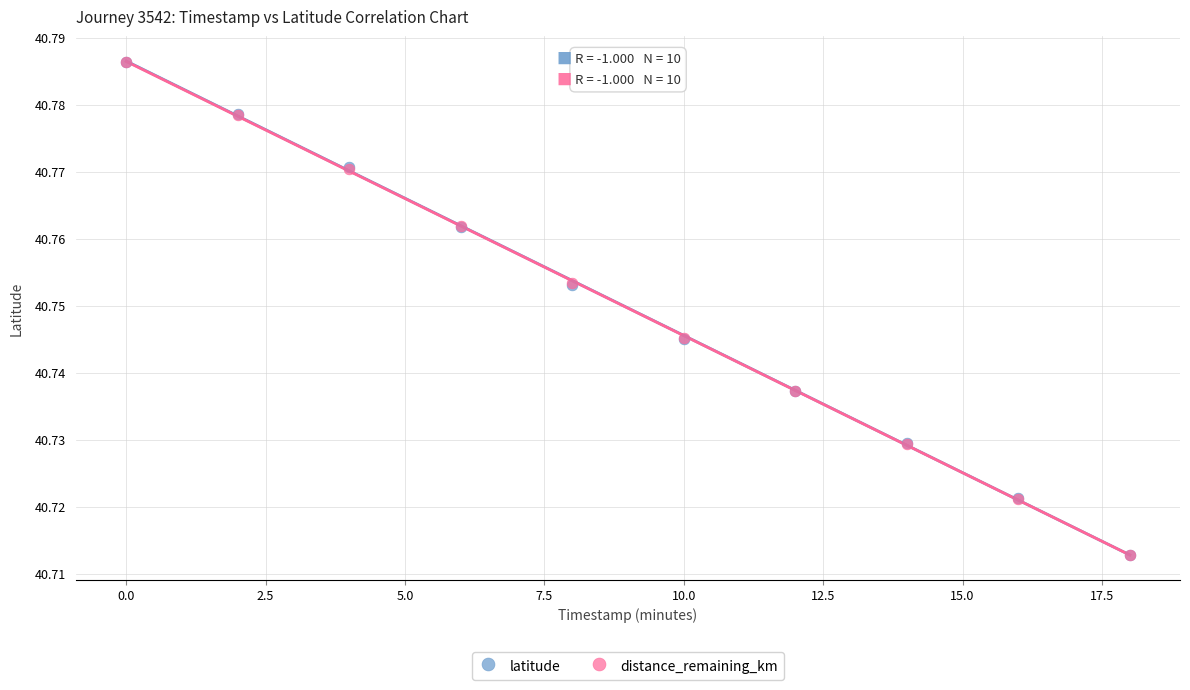

What are all the series names shown in the legend?

latitude, distance_remaining_km